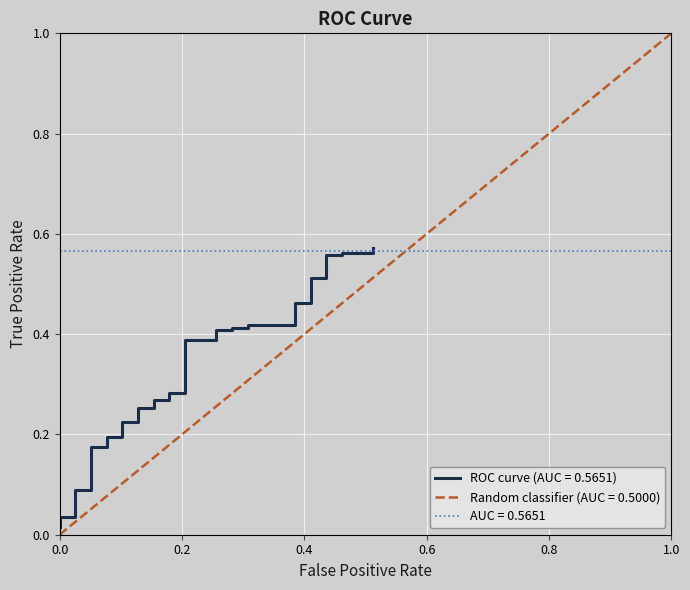

True or false: the data has more than 0 interior local peaks.

False